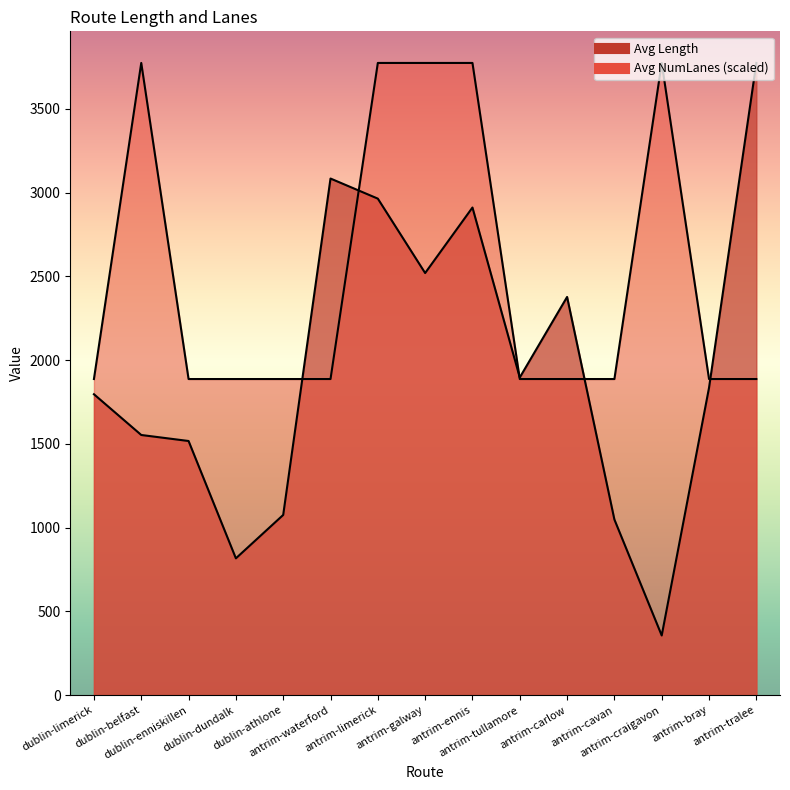

What is the difference between the Avg NumLanes values at antrim-limerick and dublin-dundalk?

1887.0